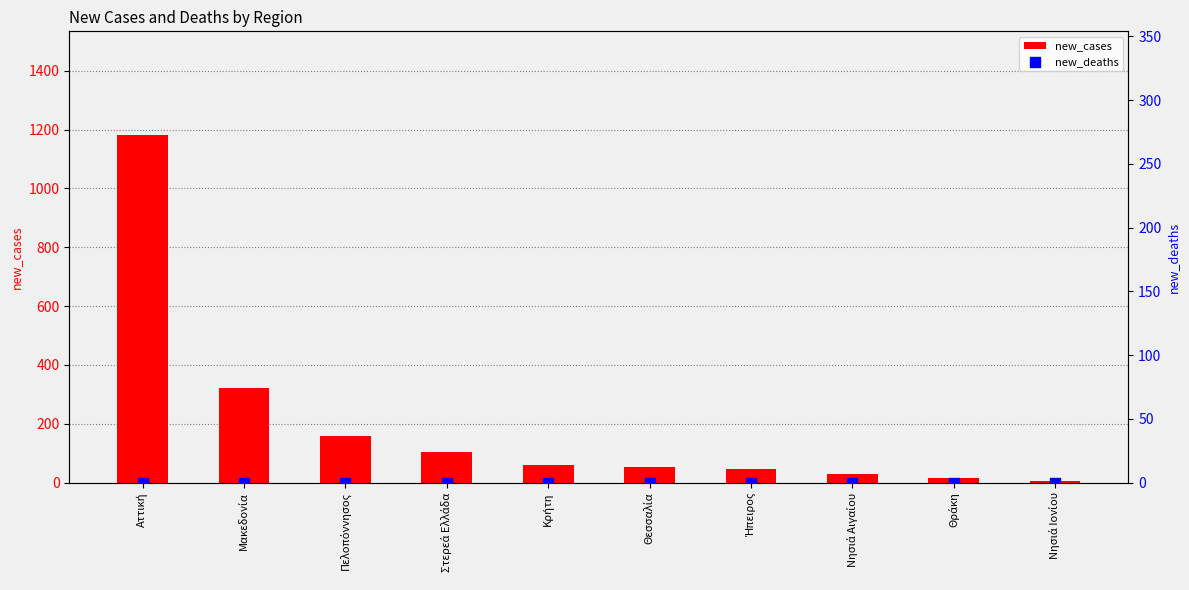

What is the total value across all series at Θεσσαλία?

53